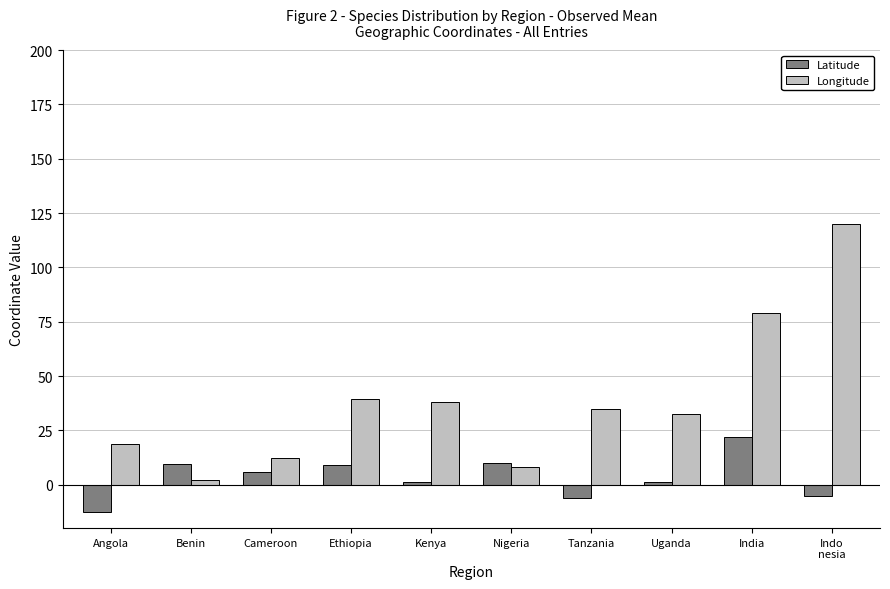

How many values in Latitude are above zero?

7